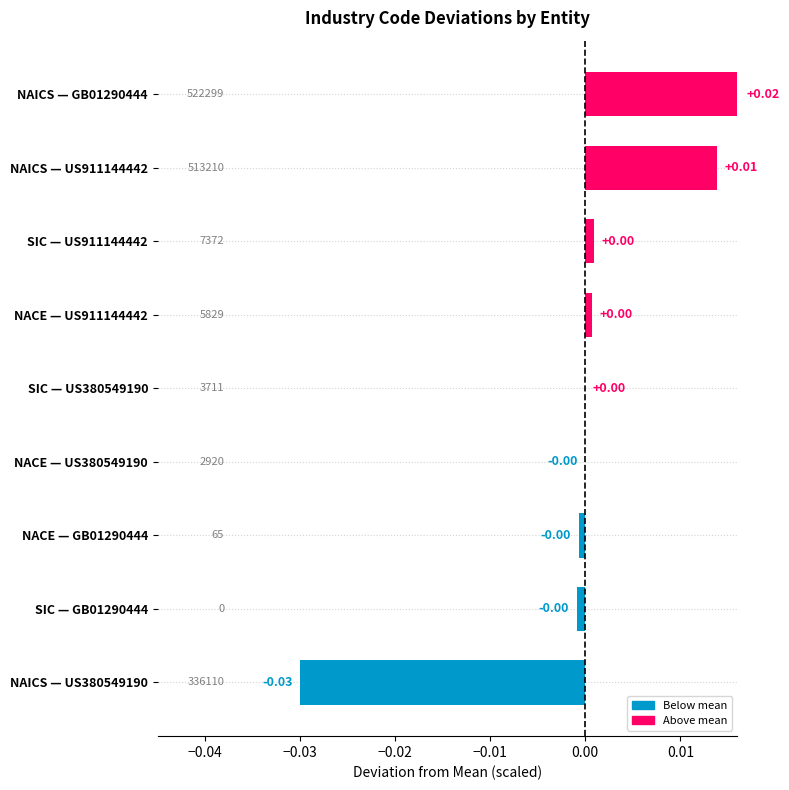

How many data points does each series have?

9